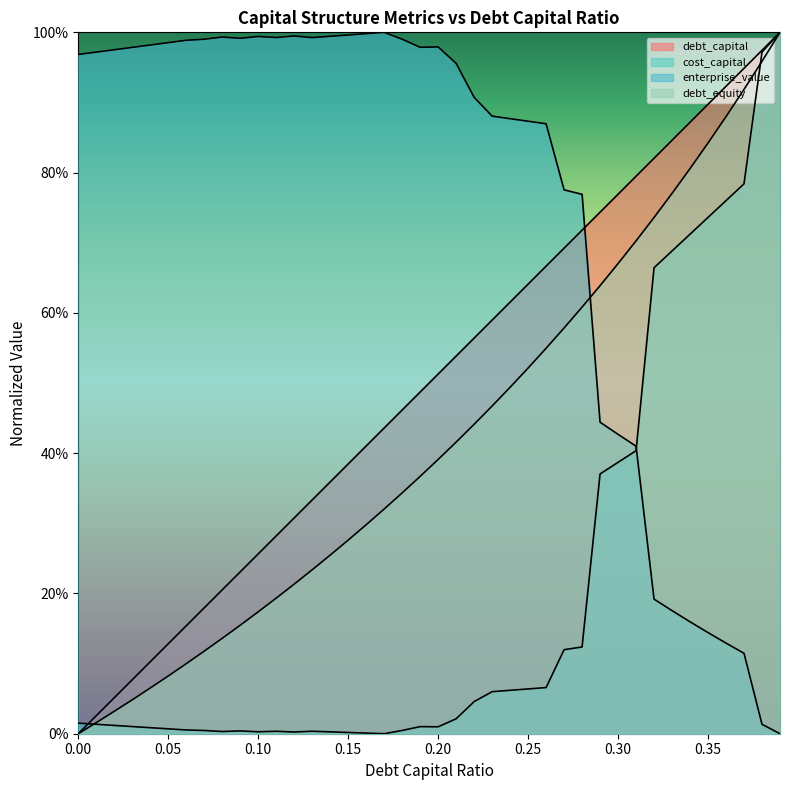

At how many categories does at least one series exceed 0?

40